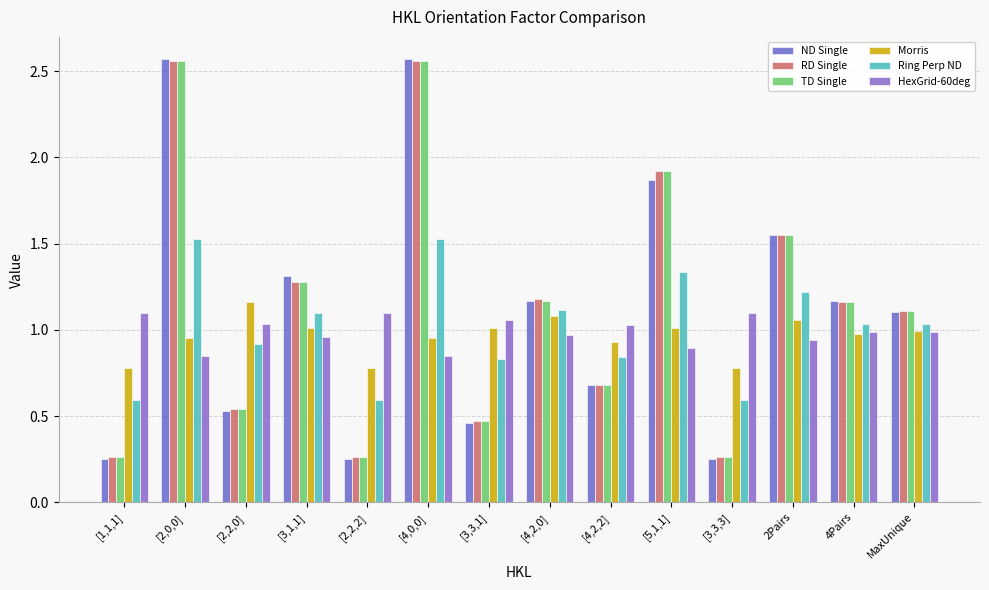

What is the label of the 9th bar from the left?

[4,2,2]